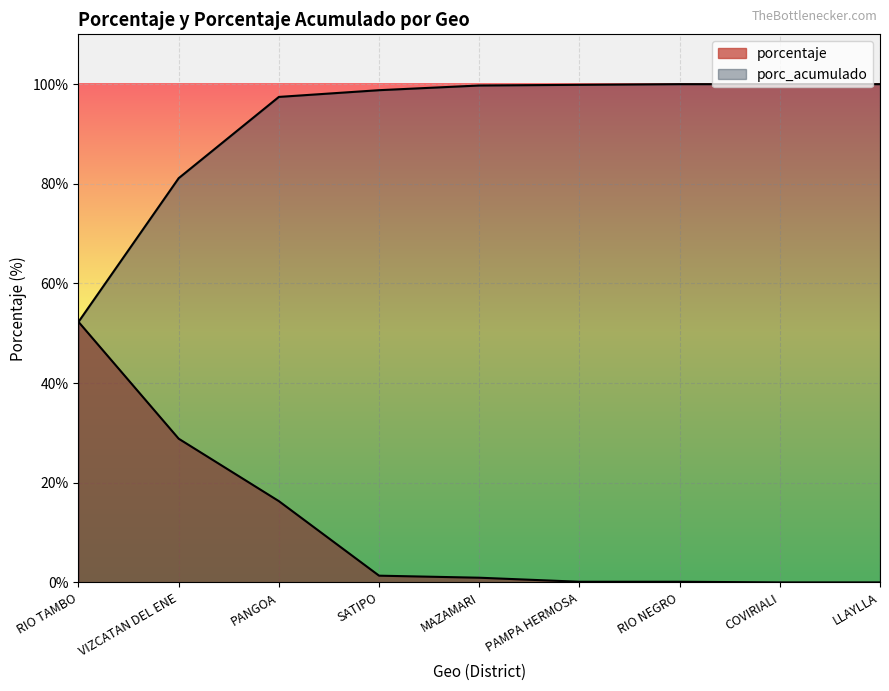

What is the difference between the highest and lowest values at PANGOA?

81.1